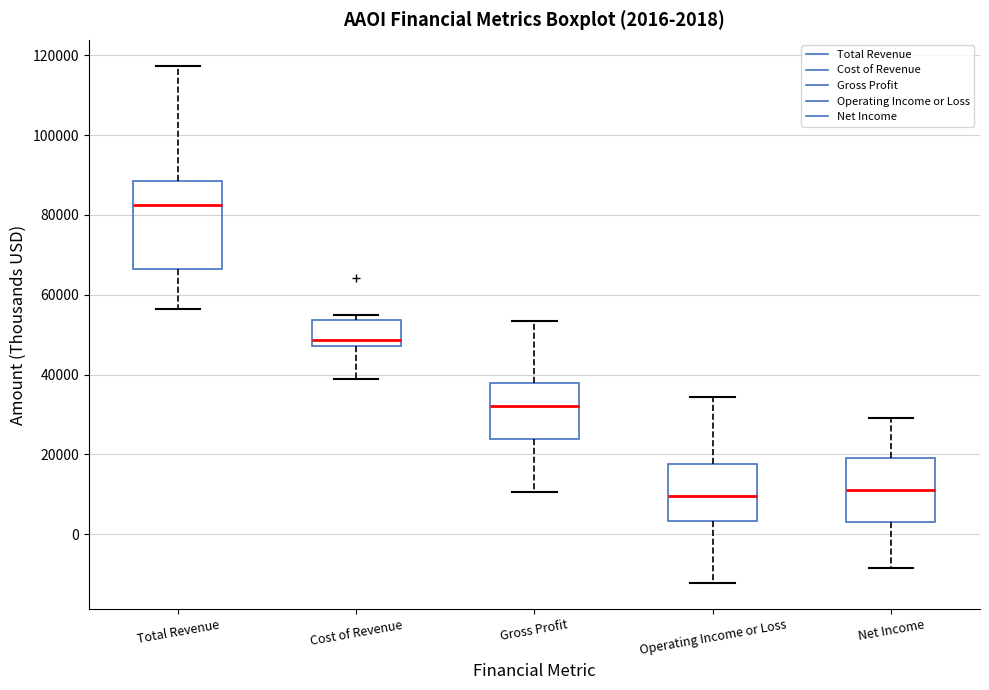

Which box is the tallest, from its lower edge to its upper edge?

Total Revenue